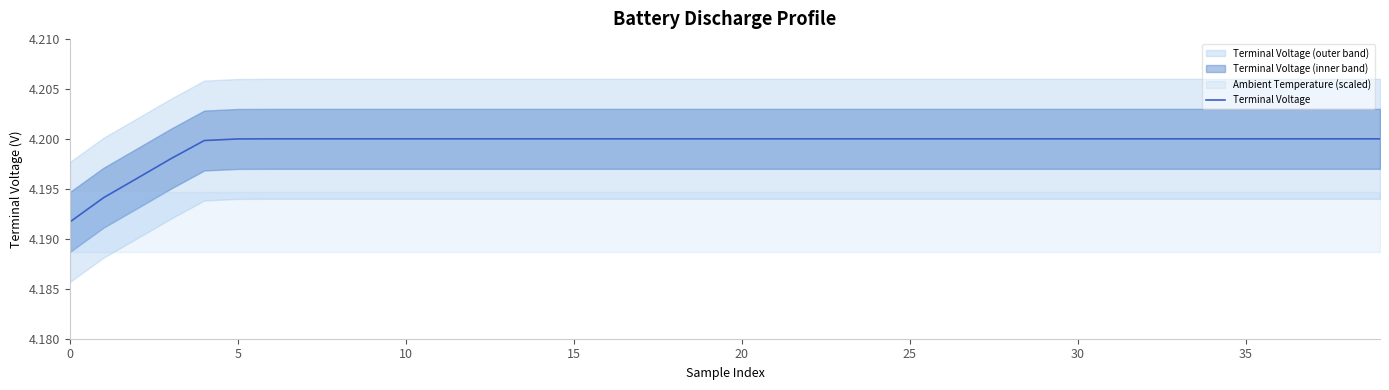

At which category does the data reach its first local valley?

9